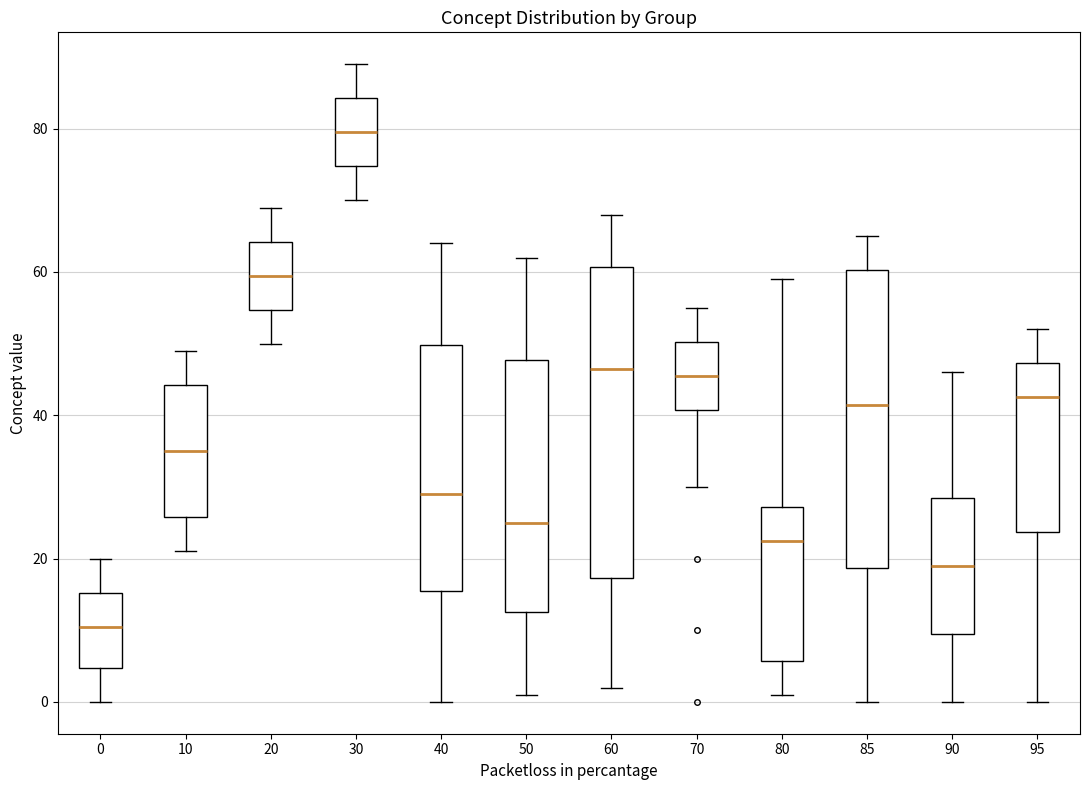

Where does the median line of the box at x = 20 sit on the y-axis? The values are not printed on the chart, so give them approximately, as read against the axis.

60